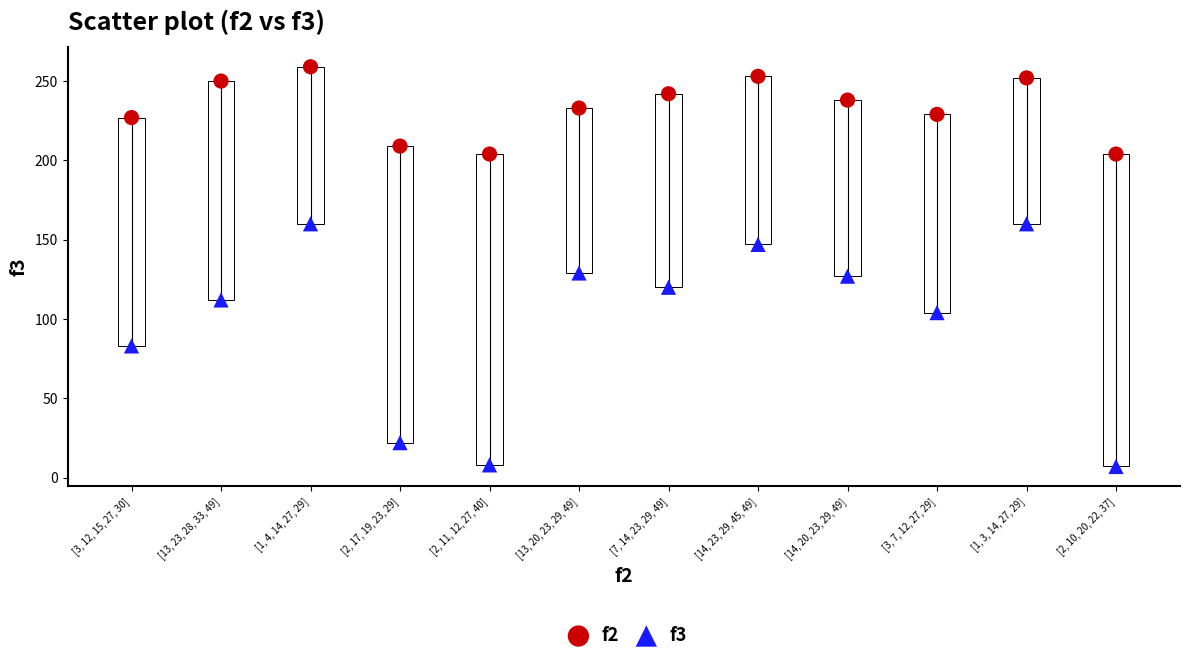

Which series has the largest Y range (max minus min)?

f3